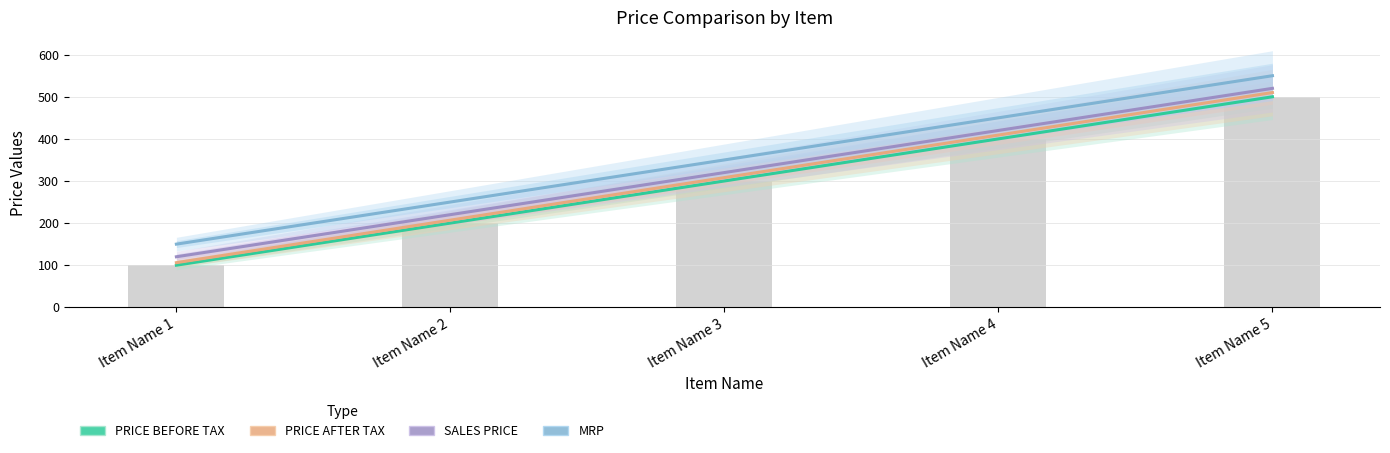

Is it true that MRP equals 166 at Item Name 2?

False